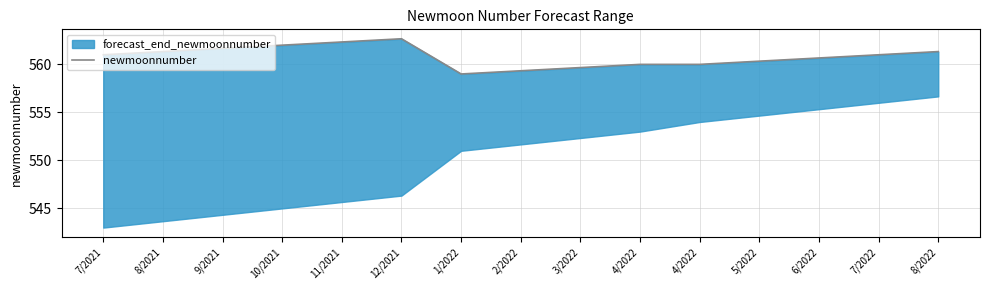

How many lines are shown in the chart?

1